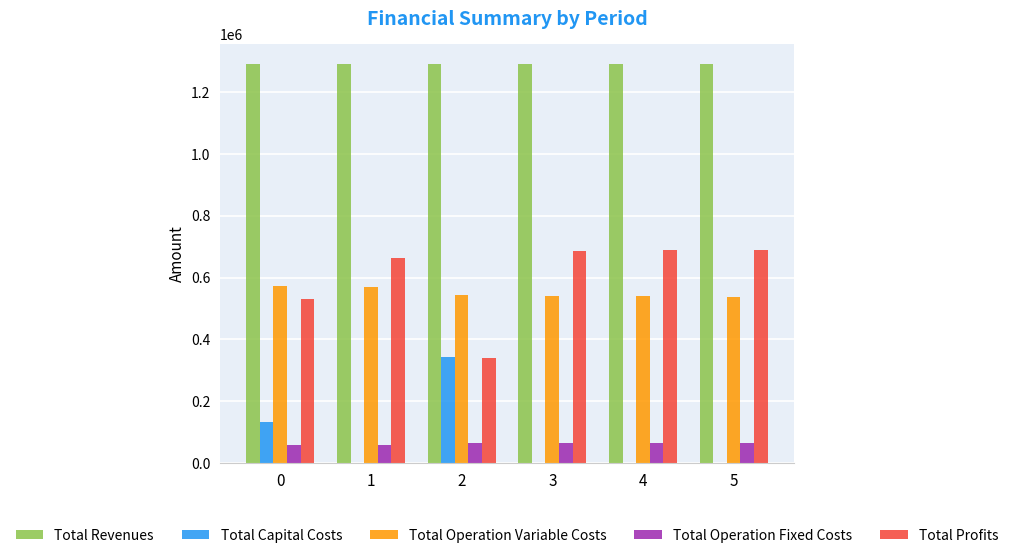

What is the total value across all series at 2?

2581722.9